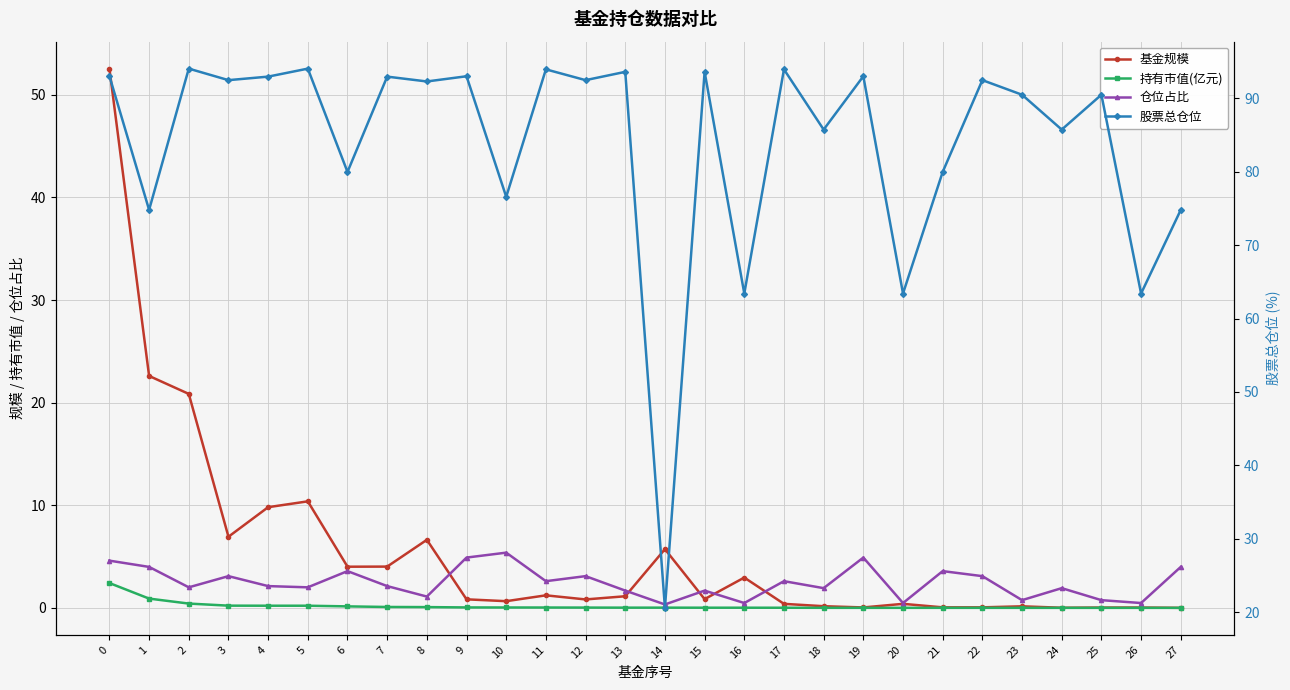

How many series are shown in this chart?

4